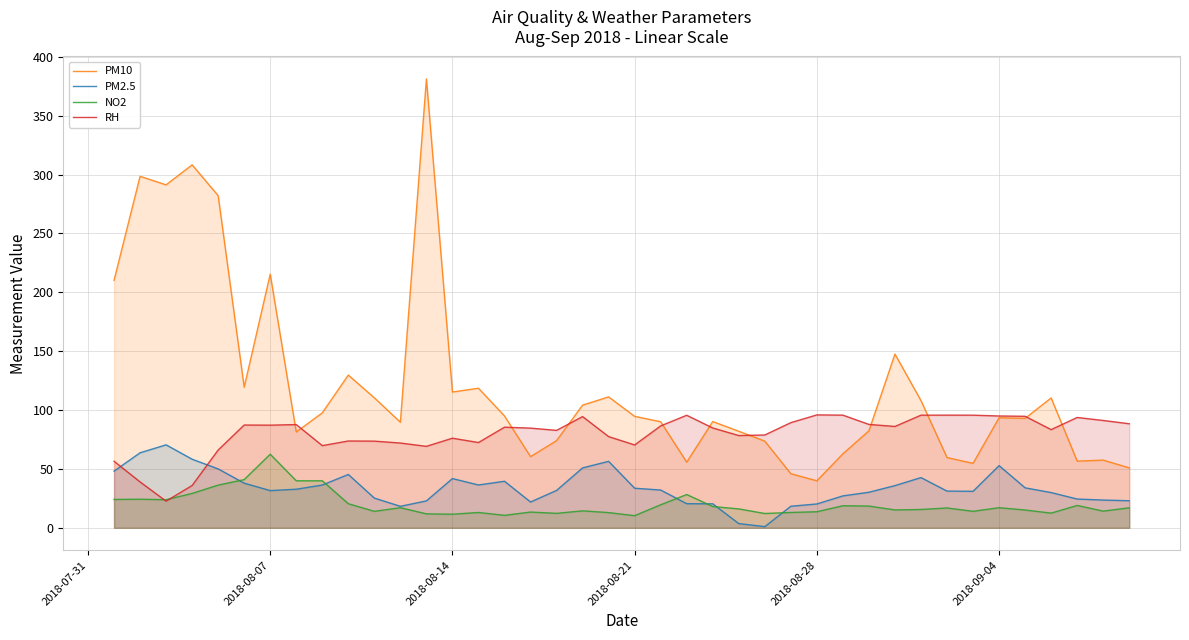

True or false: PM2.5 has a value of 57.3 at 2018-08-14.

False